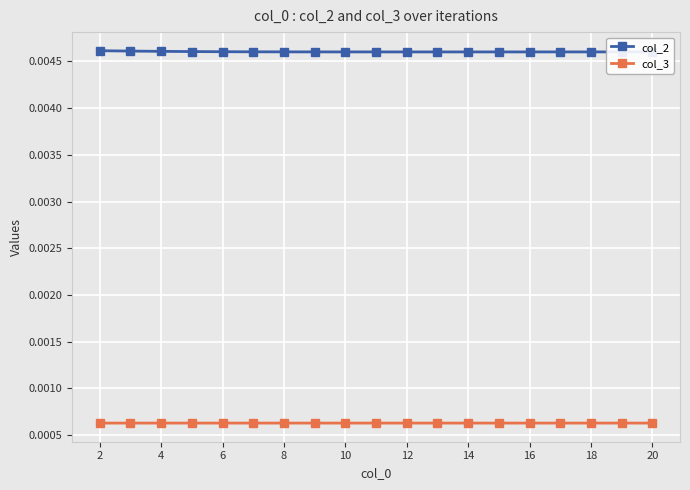

At how many categories does at least one series exceed 0?

19